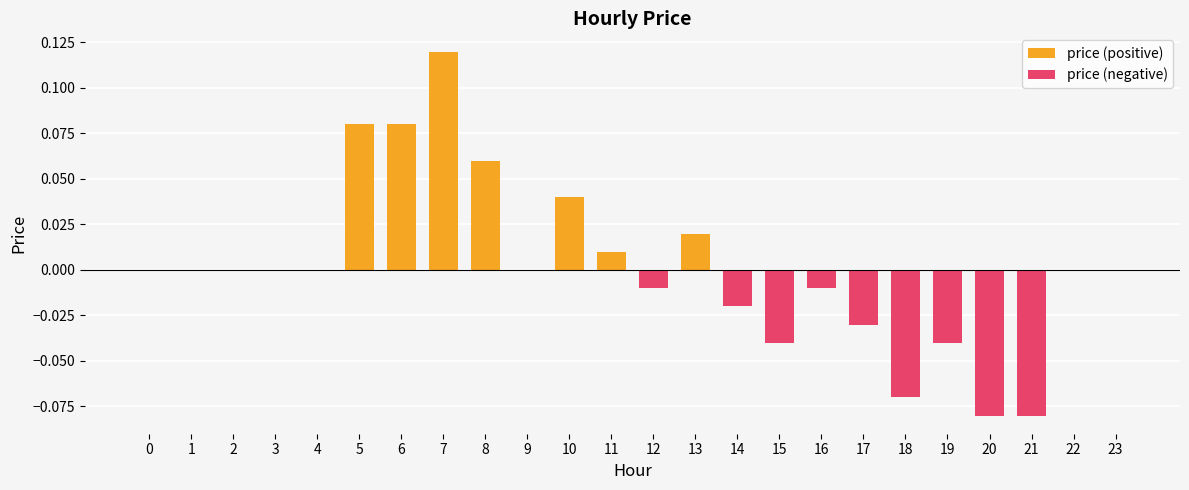

At how many categories does at least one series exceed 0?

7